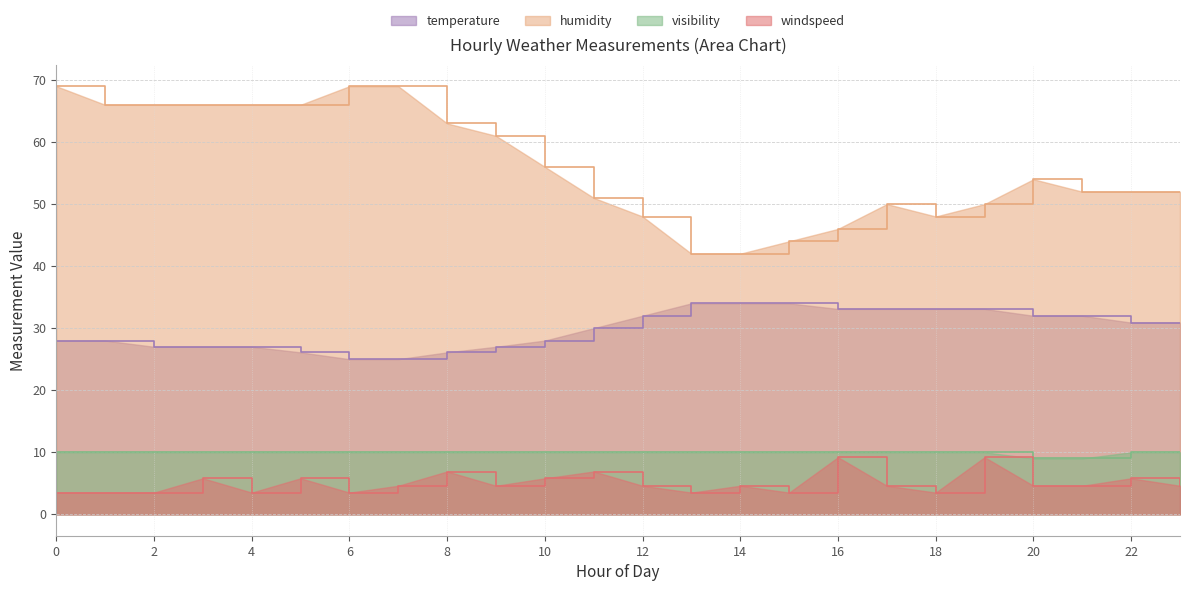

Does the chart display data point markers on the line(s)?

No